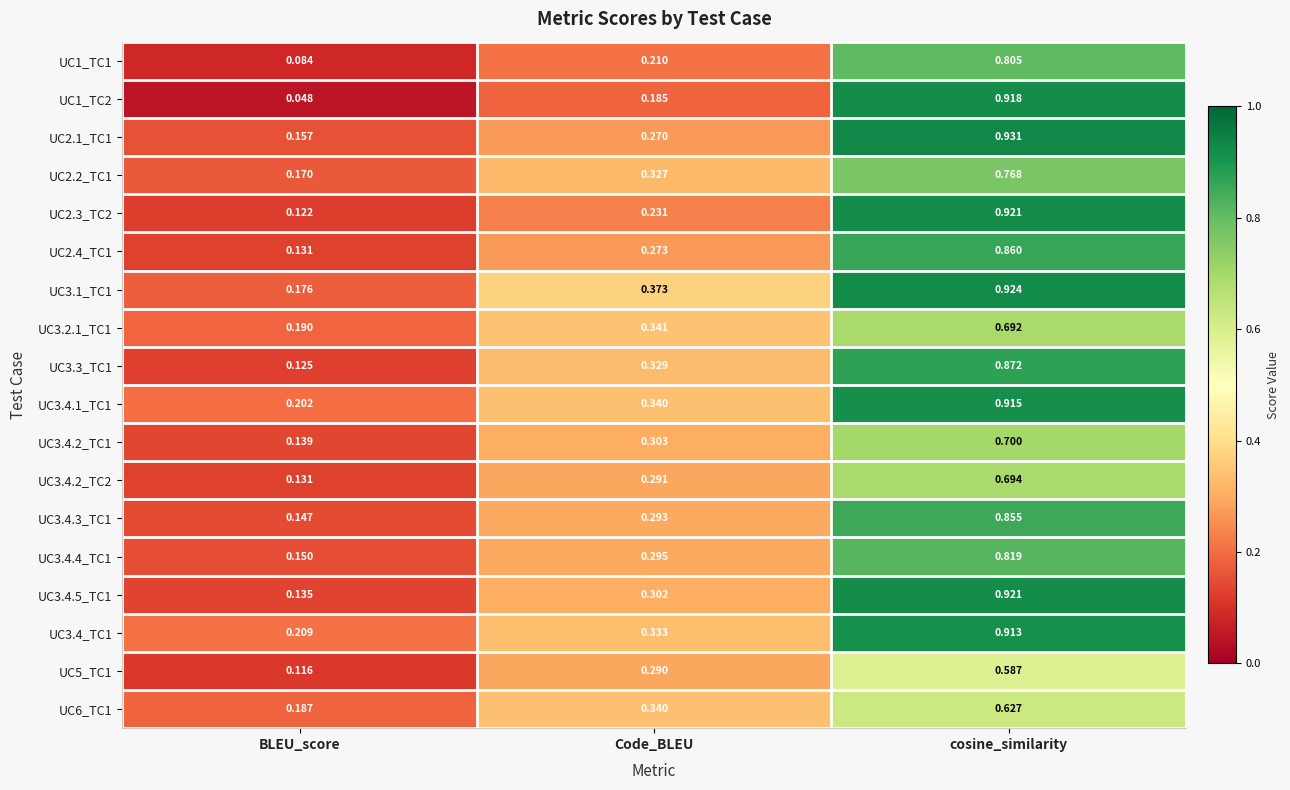

Where is UC5_TC1 nearest to the value 0?

BLEU_score